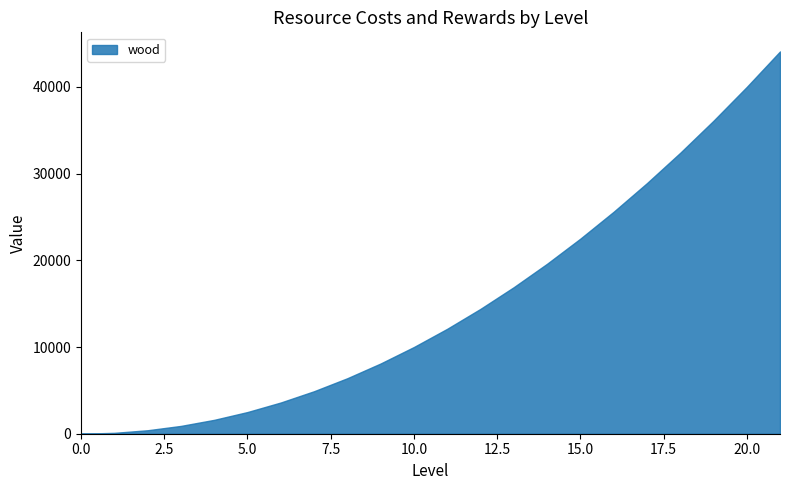

What is the difference between the maximum and minimum values?

44100